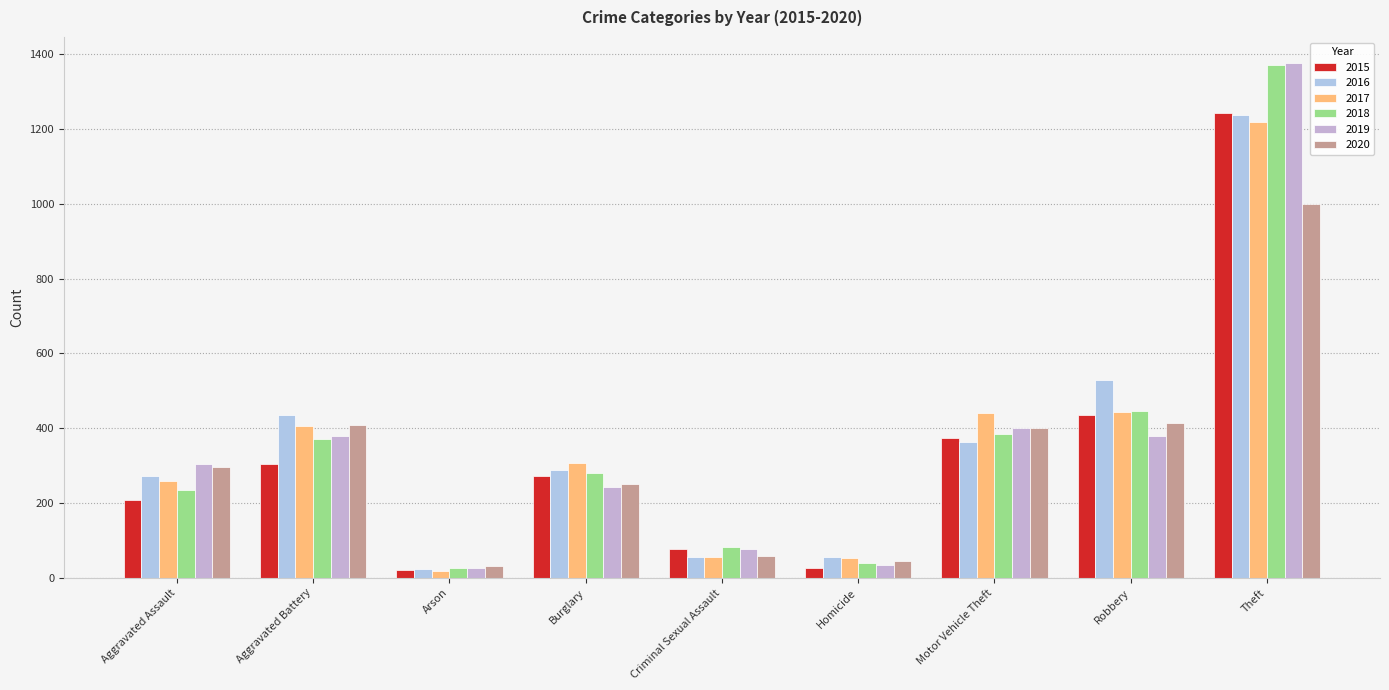

How many bars are there in each group?

6